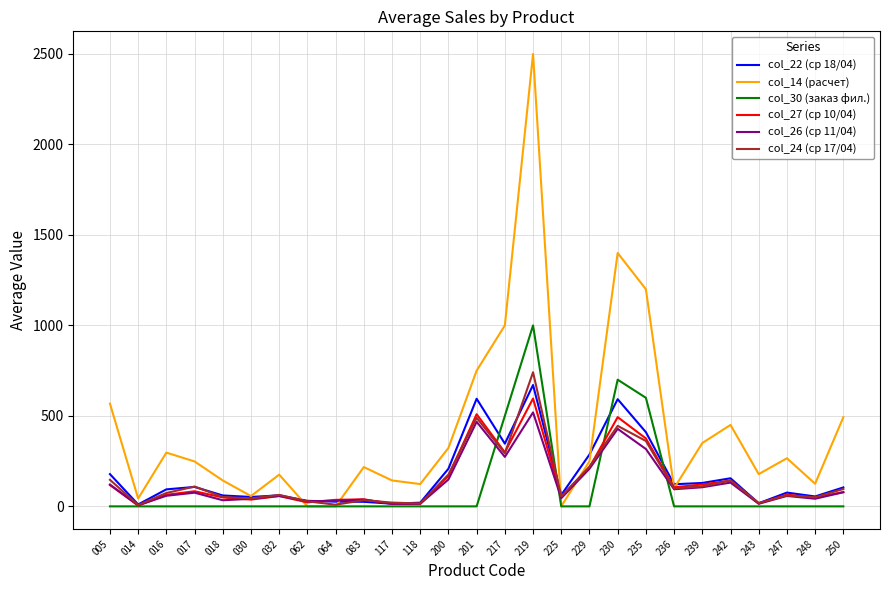

What are all the series names shown in the legend?

col_22 (ср 18/04), col_14 (расчет), col_30 (заказ фил.), col_27 (ср 10/04), col_26 (ср 11/04), col_24 (ср 17/04)